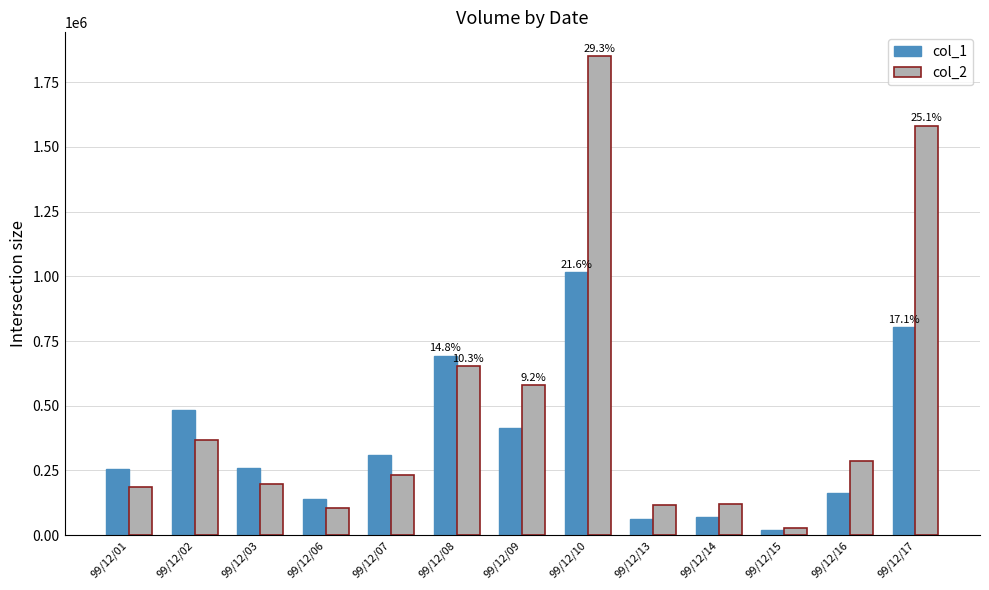

Between 99/12/03 and 99/12/14, which series saw the biggest shift?

col_1